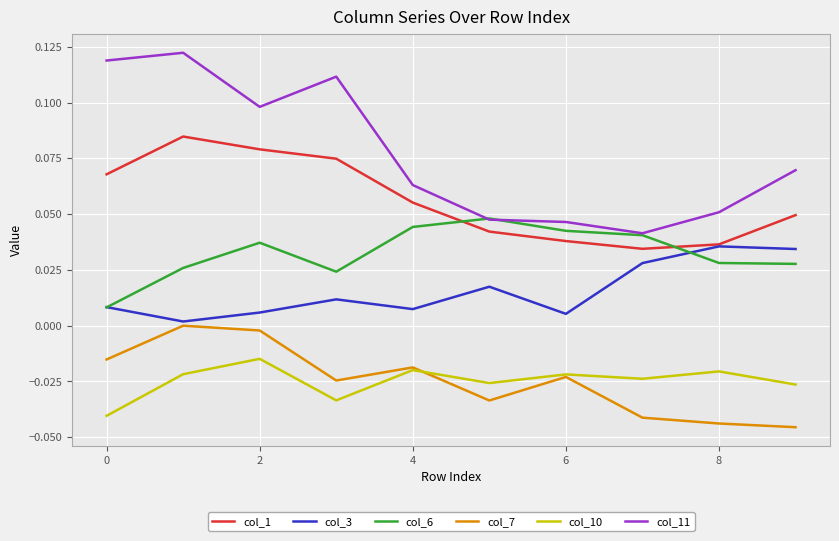

Does the chart display data point markers on the line(s)?

No